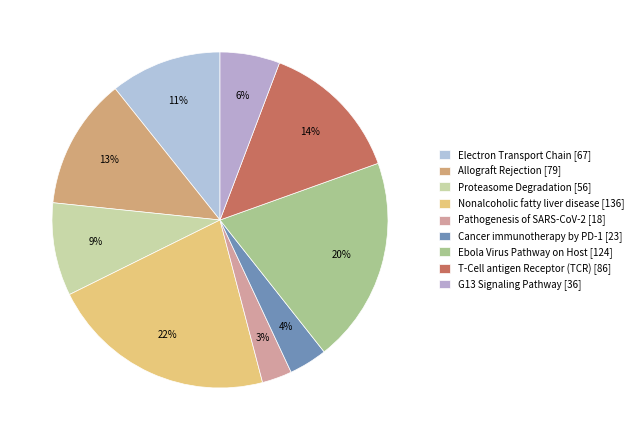

How many slices are in this pie chart?

9